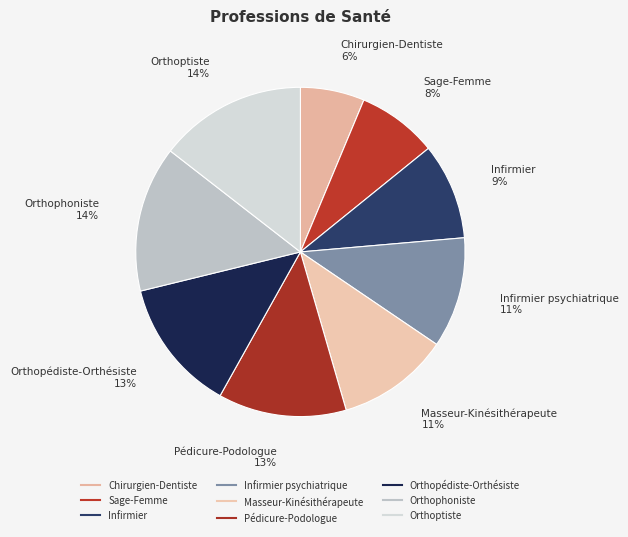

To the nearest percent, what is the average slice percentage?

11%